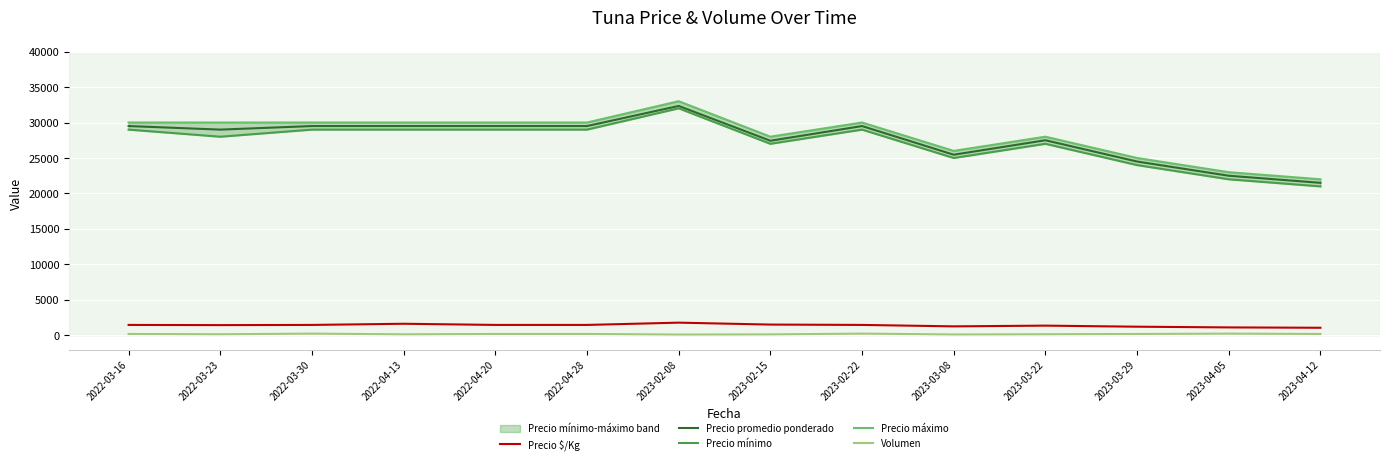

Between 2023-04-12 and 2023-03-29, which is larger?

2023-03-29